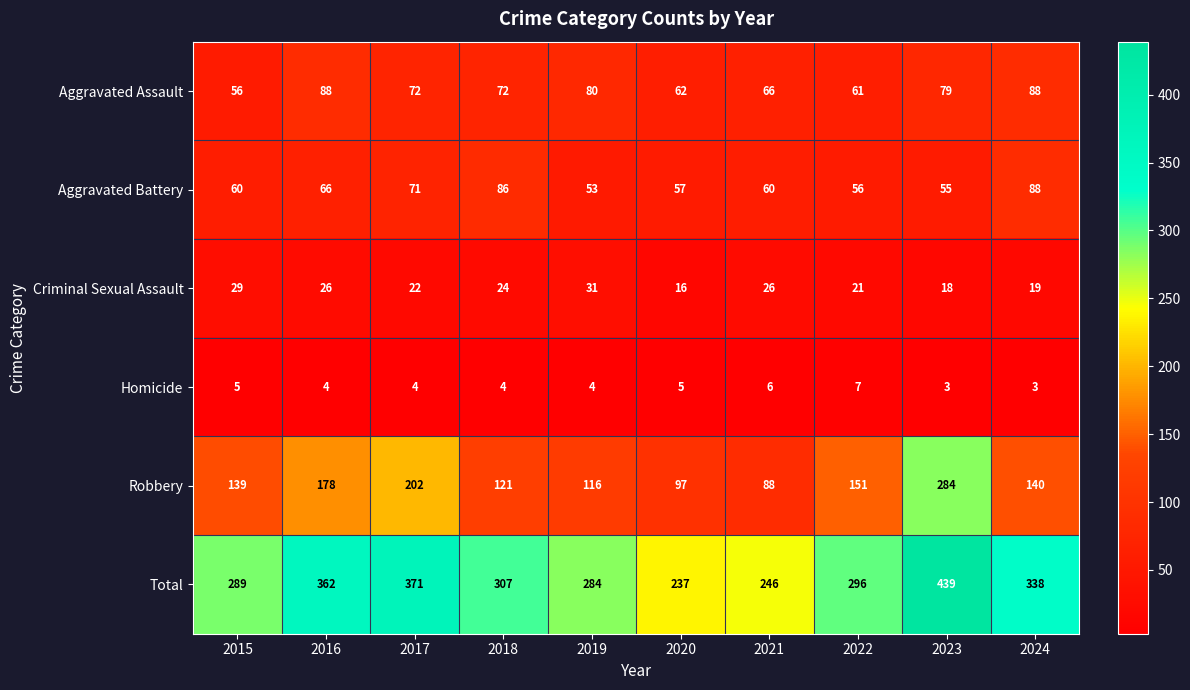

What is the greatest value displayed?

439